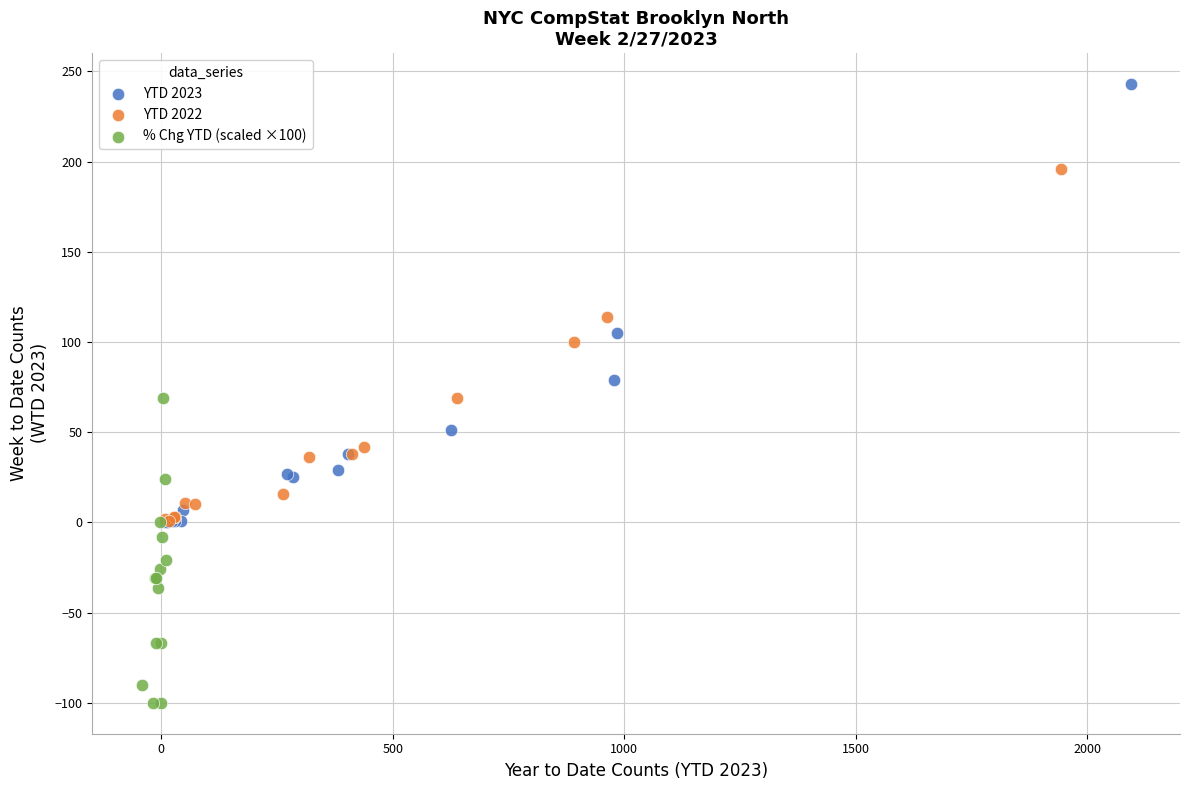

Which series reaches the minimum Y coordinate?

% Chg YTD (scaled ×100)